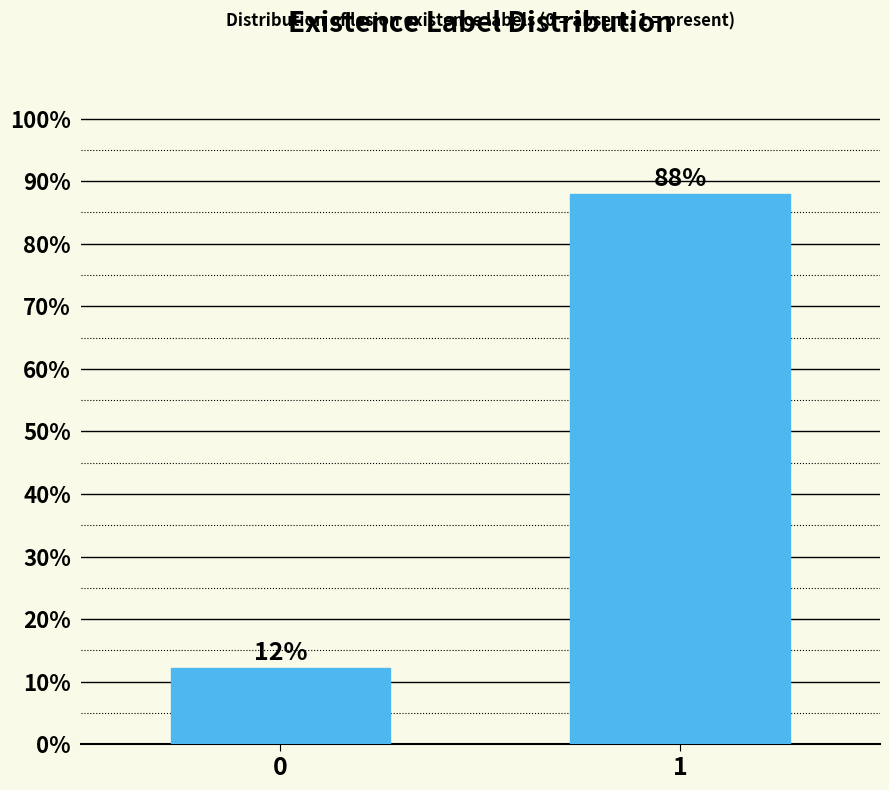

Rank the categories by value from lowest to highest.

0, 1